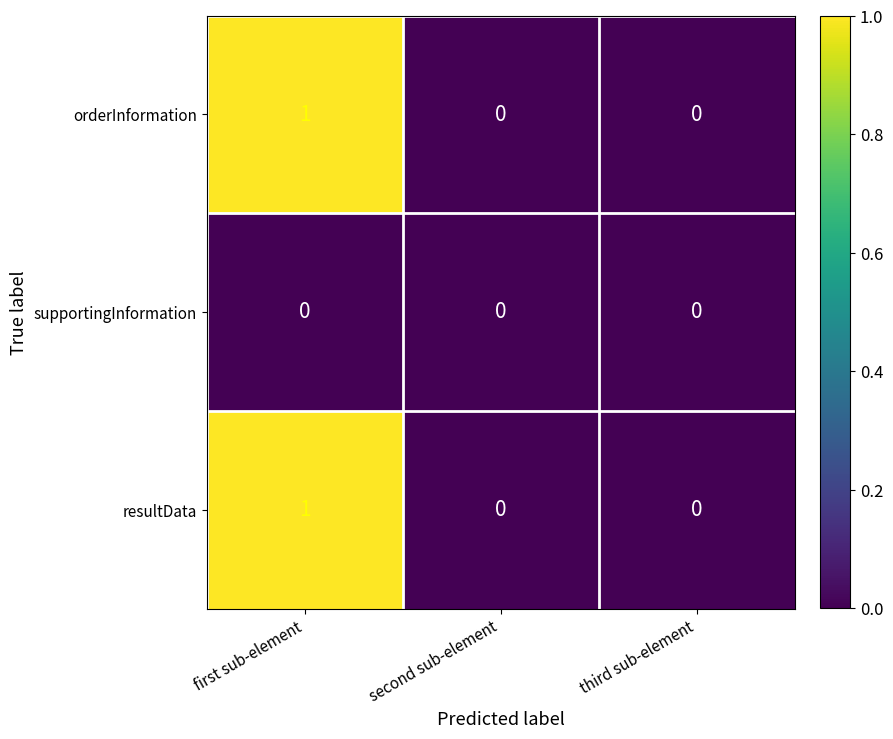

At which category is the sum across all series the highest?

first sub-element